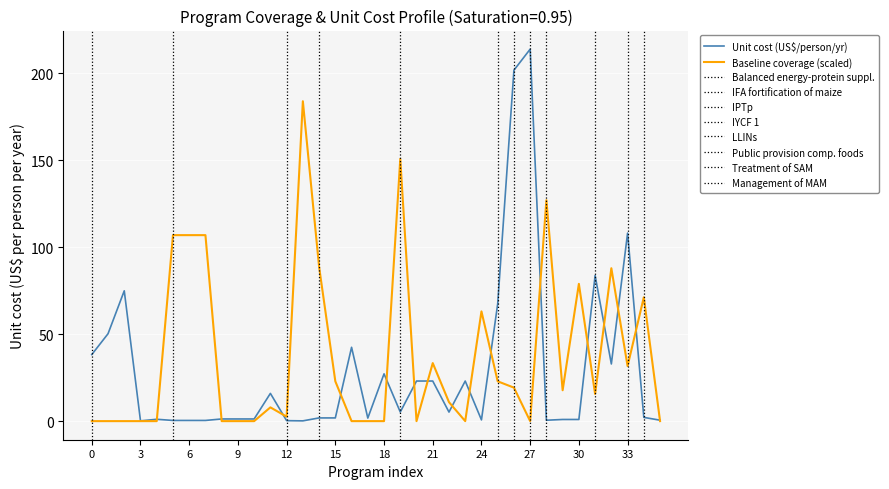

How many lines are shown in the chart?

2